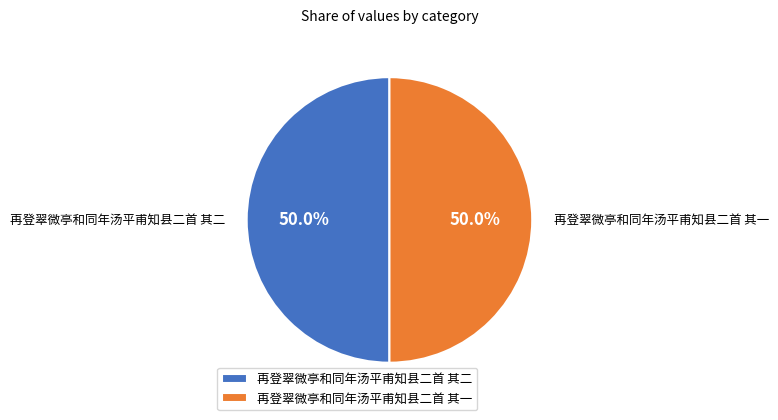

To the nearest percent, what percentage of the pie is 再登翠微亭和同年汤平甫知县二首 其二?

50%